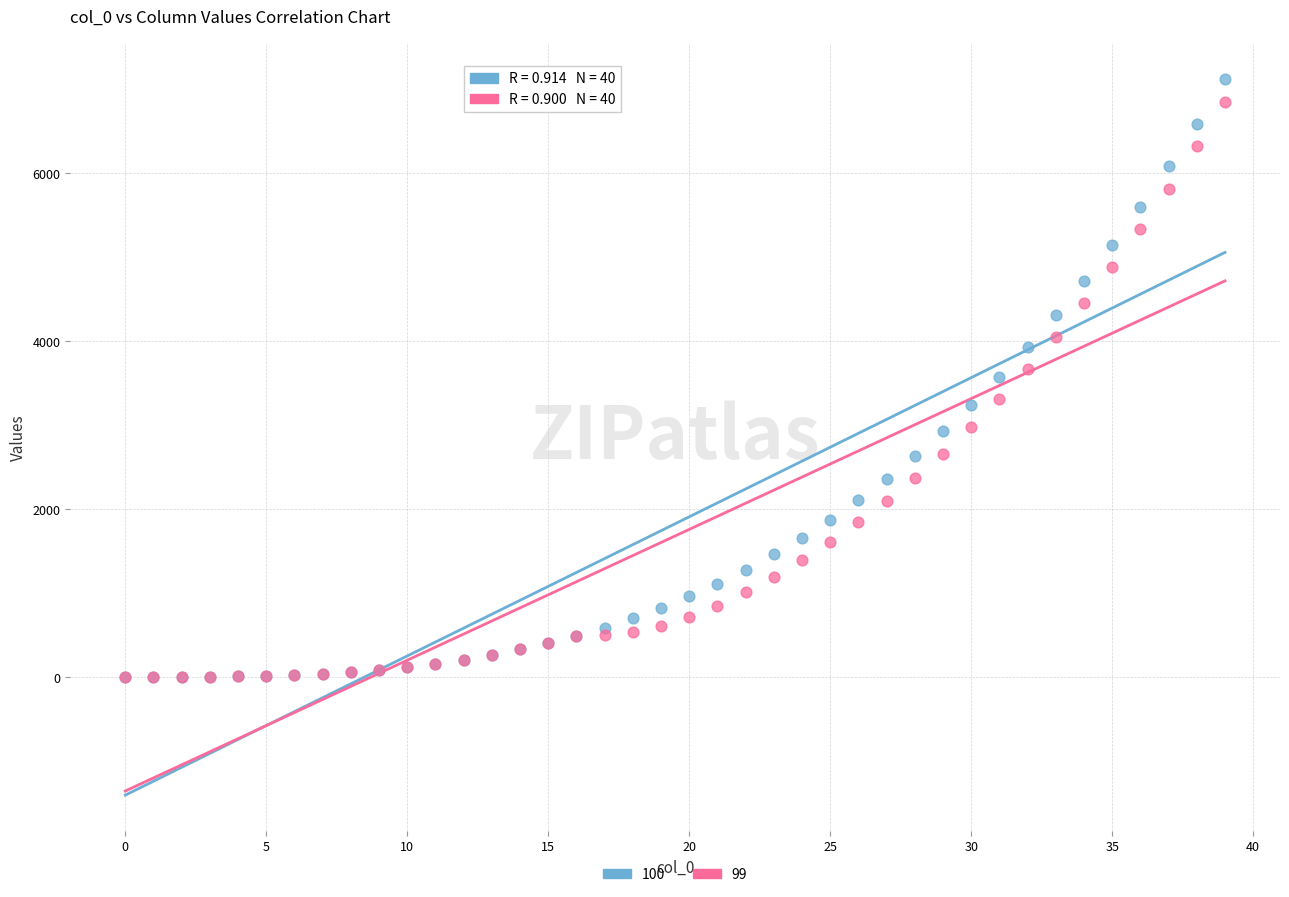

Which series reaches the maximum Y coordinate?

100